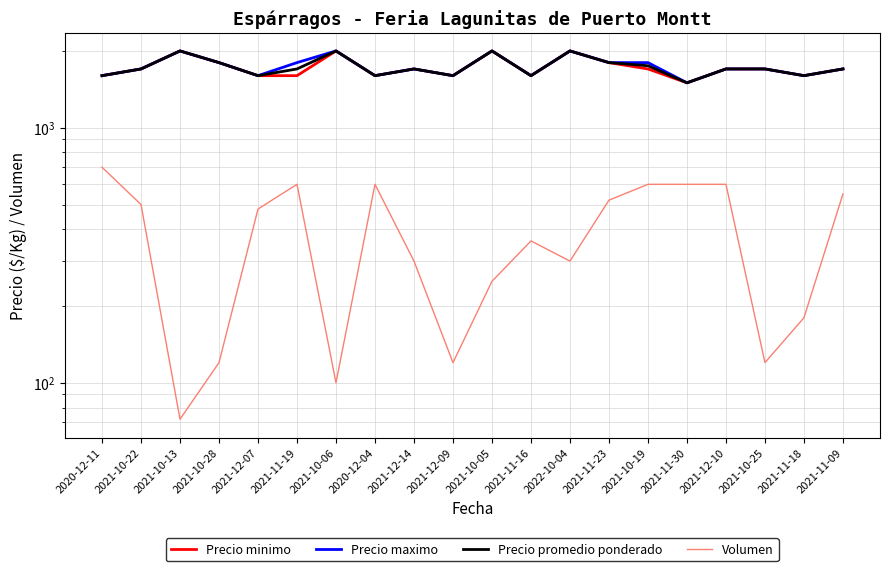

True or false: Precio minimo and Precio maximo cross at least once.

False